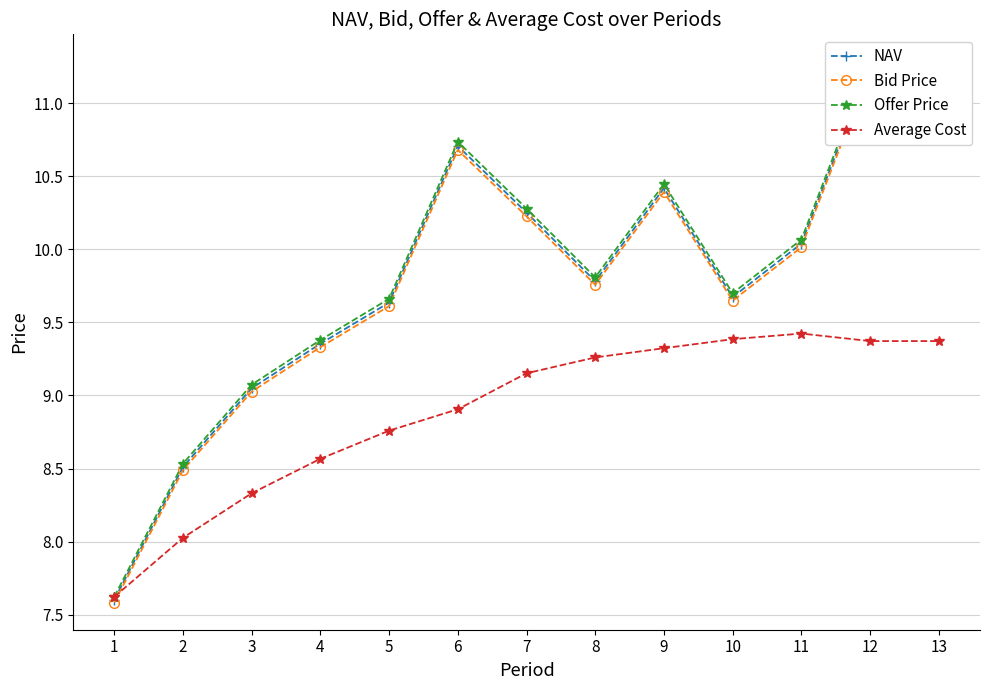

True or false: Offer Price has more than 1 interior local peaks.

True